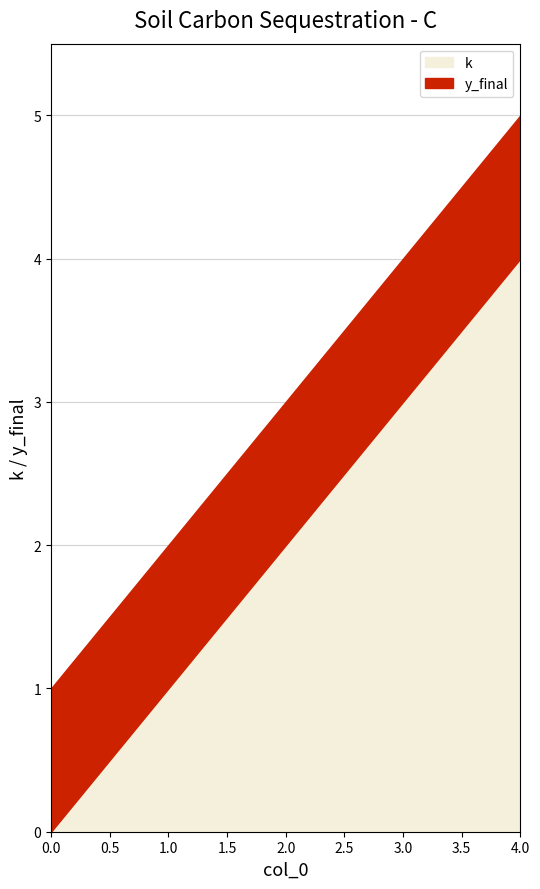

True or false: y_final has more than 1 points higher than both neighbors.

False